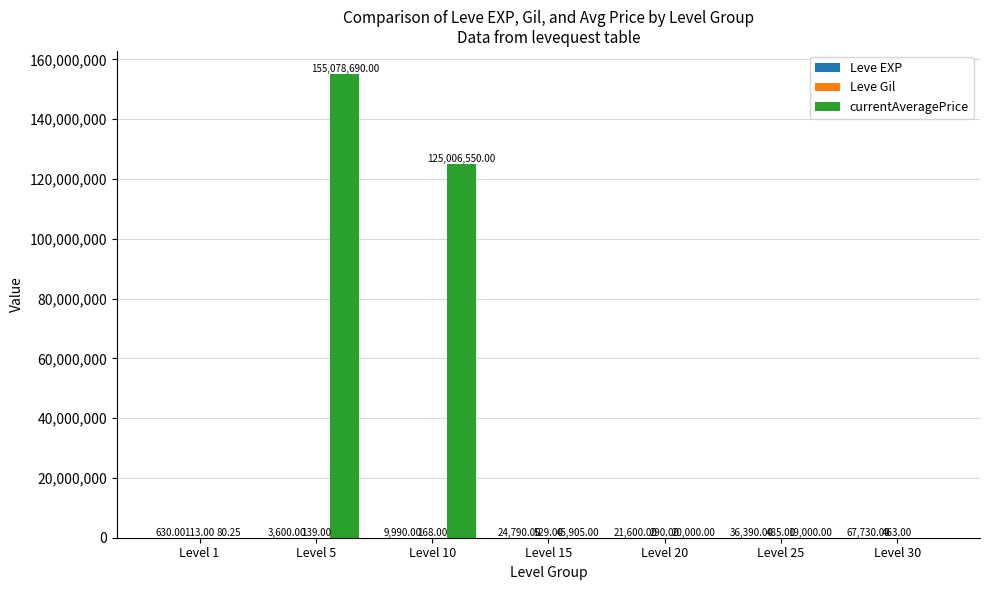

Are the bars horizontal?

No